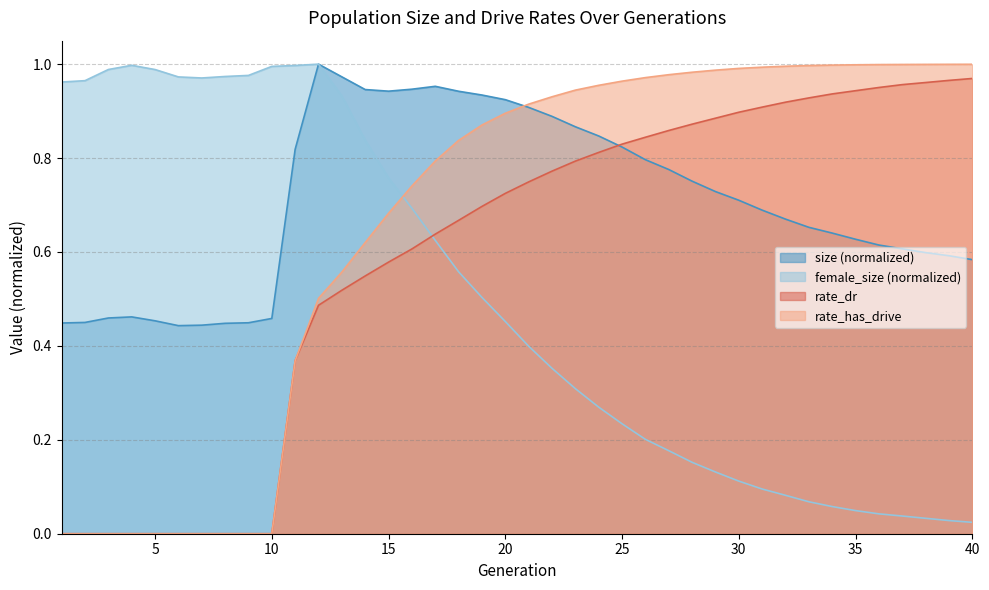

True or false: rate_dr has more than 2 interior local peaks.

False